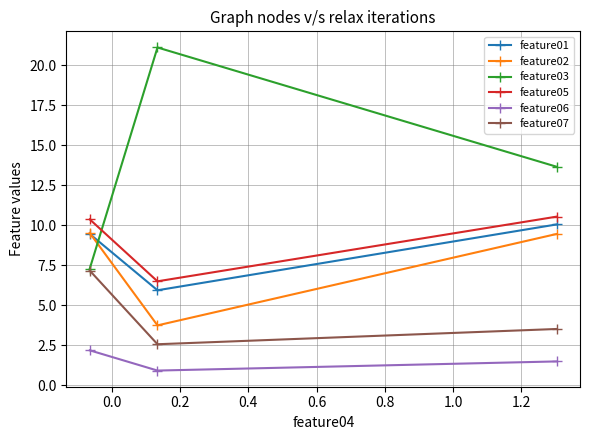

Which series has the largest total across all categories?

feature03